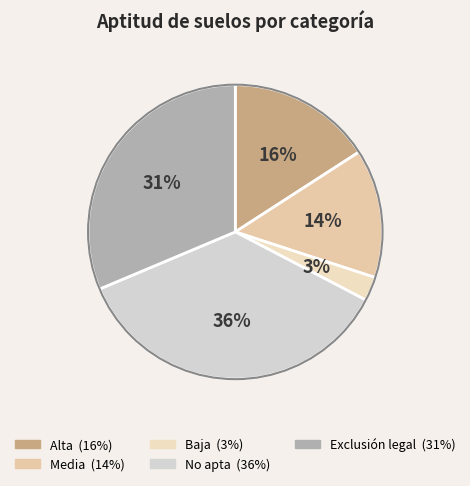

To the nearest percent, what is the difference between the largest and smallest slice percentages?

33%